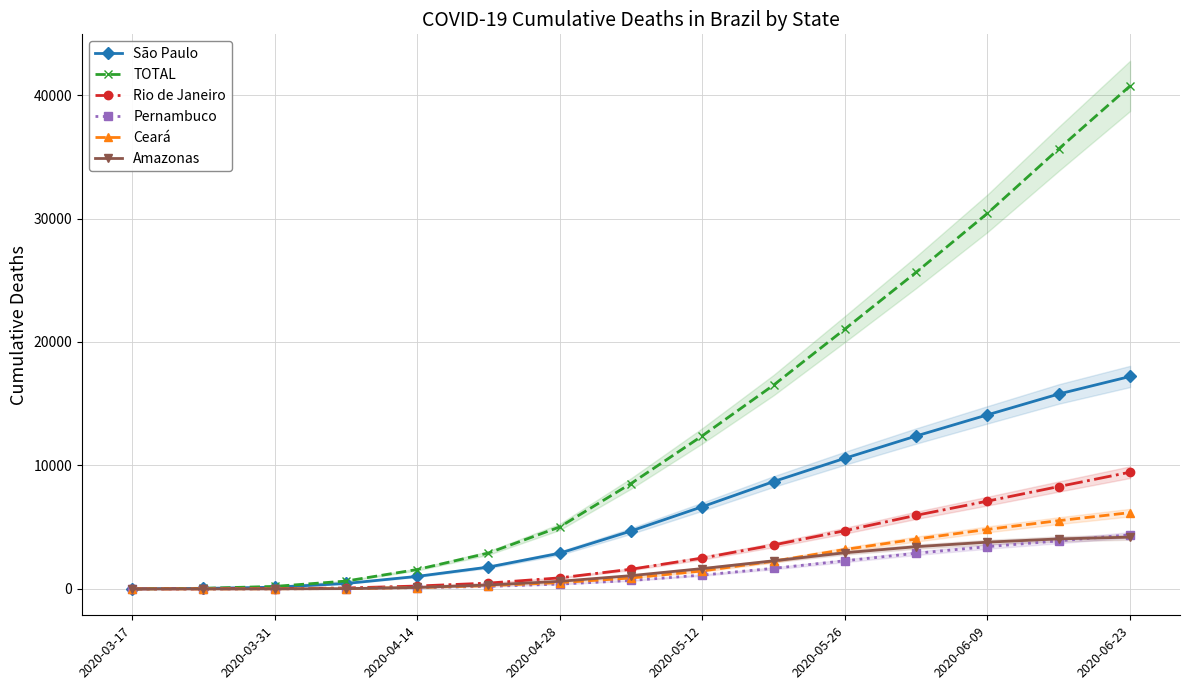

At how many categories does at least one series exceed 37432?

1